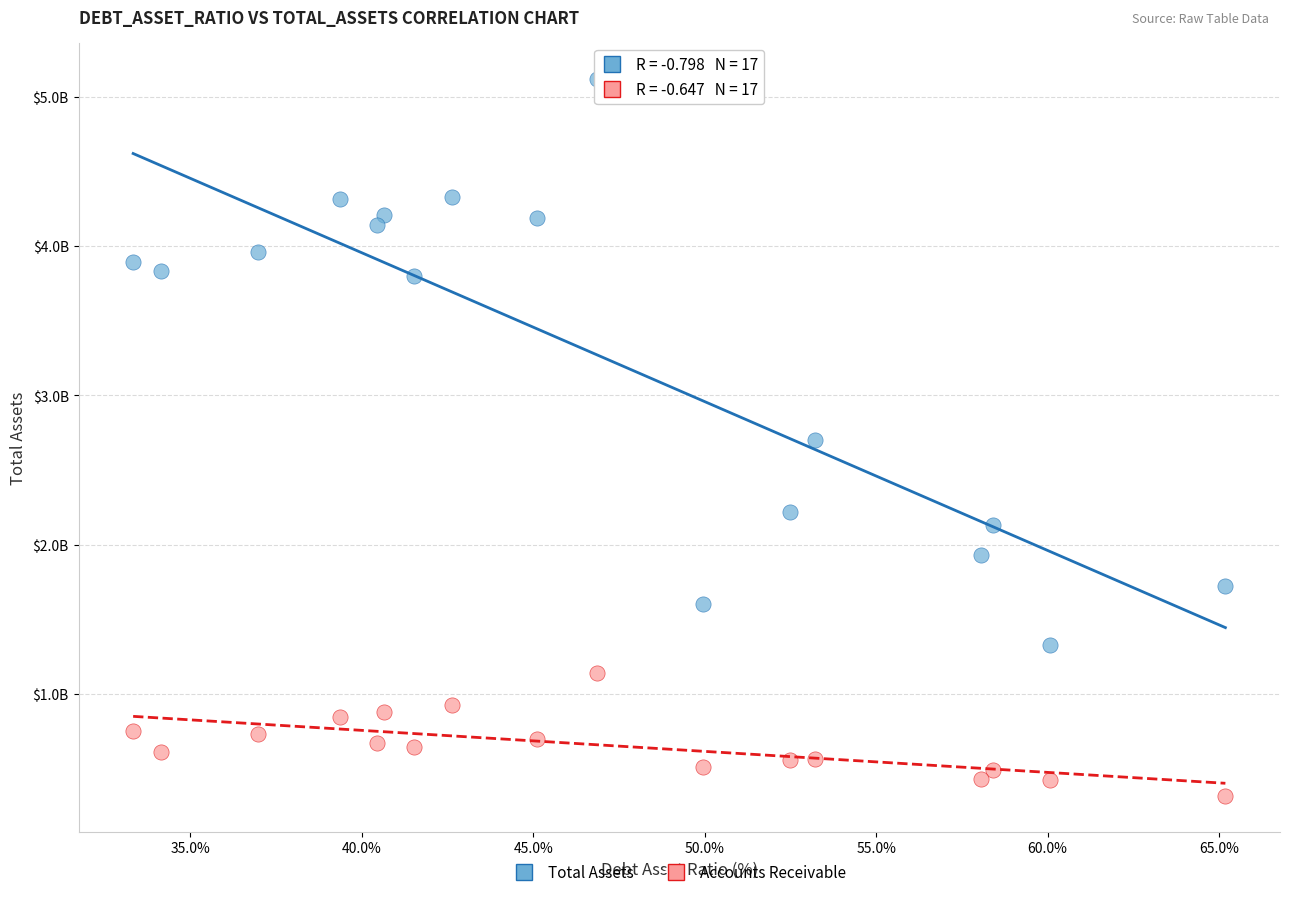

Which series contains the highest Y value?

Total Assets